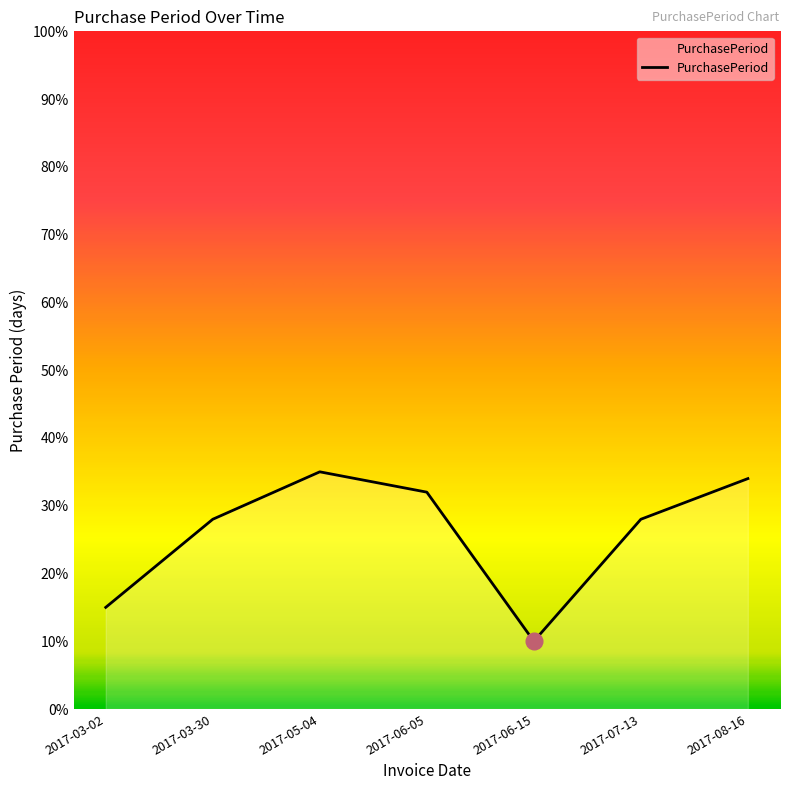

What is the difference between the values at 2017-03-30 and 2017-06-15?

18